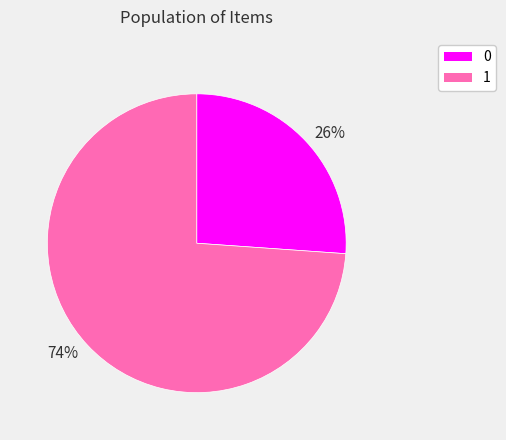

To the nearest percent, what is the difference between the largest and smallest slice percentages?

48%